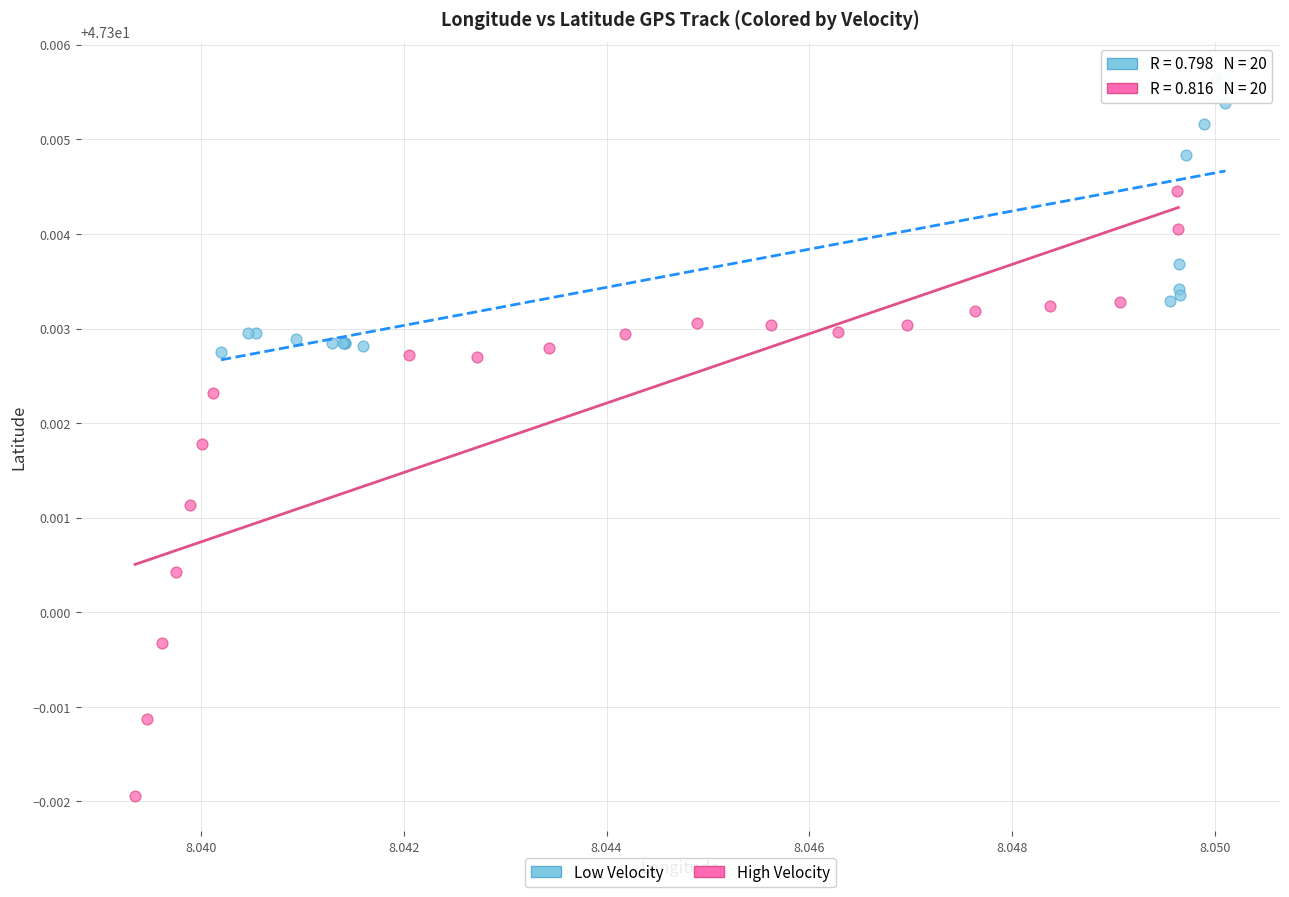

What are all the series names shown in the legend?

Low Velocity, High Velocity